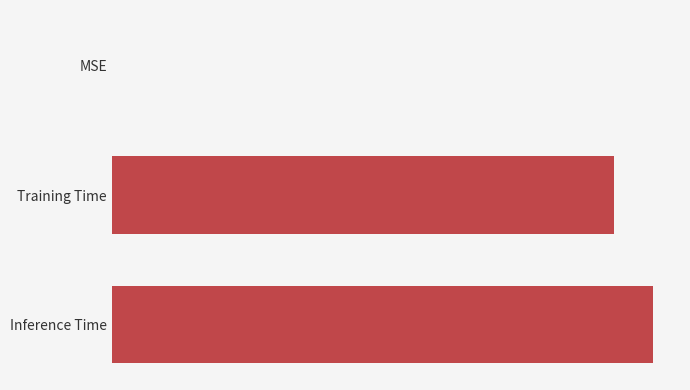

What is the difference between the maximum and minimum values?

0.1